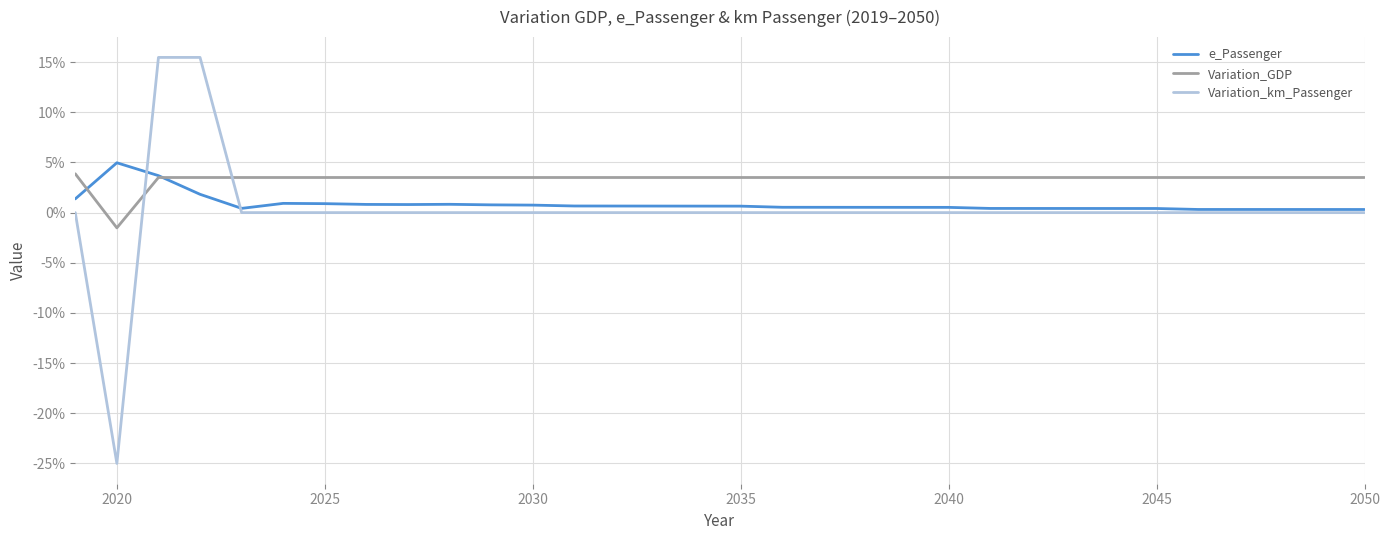

Which series has the largest total across all categories?

Variation_GDP